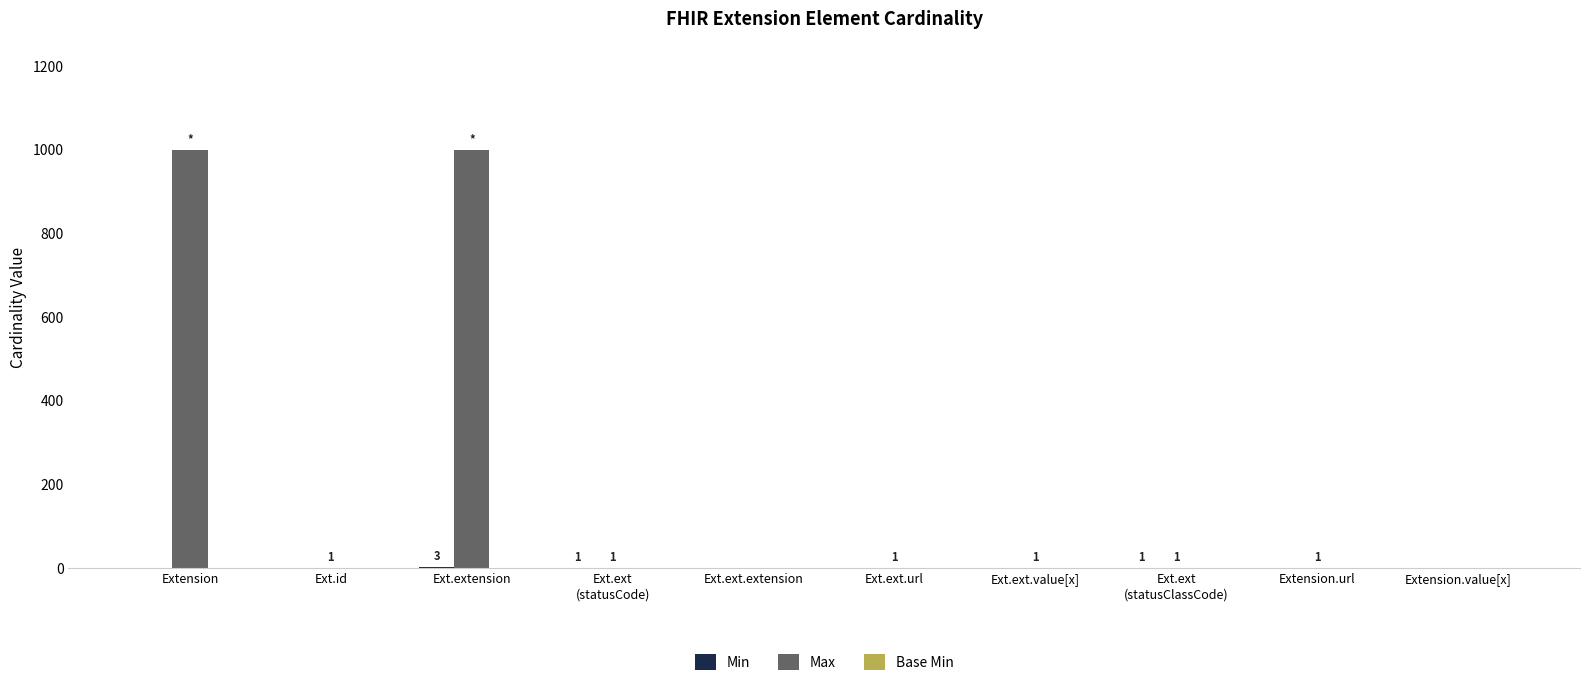

Which series has the largest total across all categories?

Max